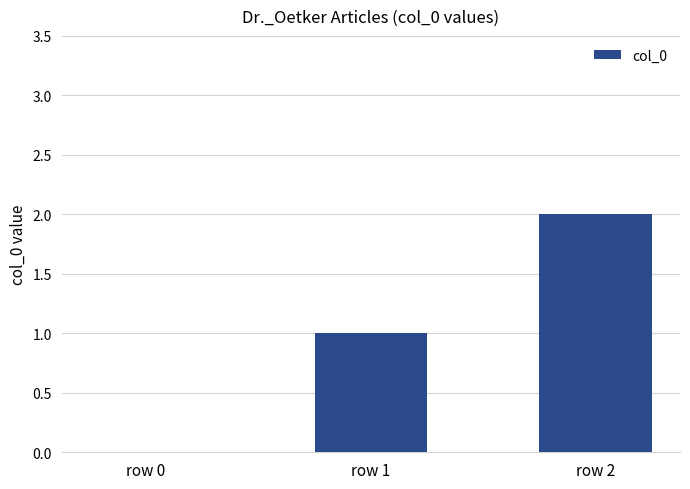

How many values are above zero?

2